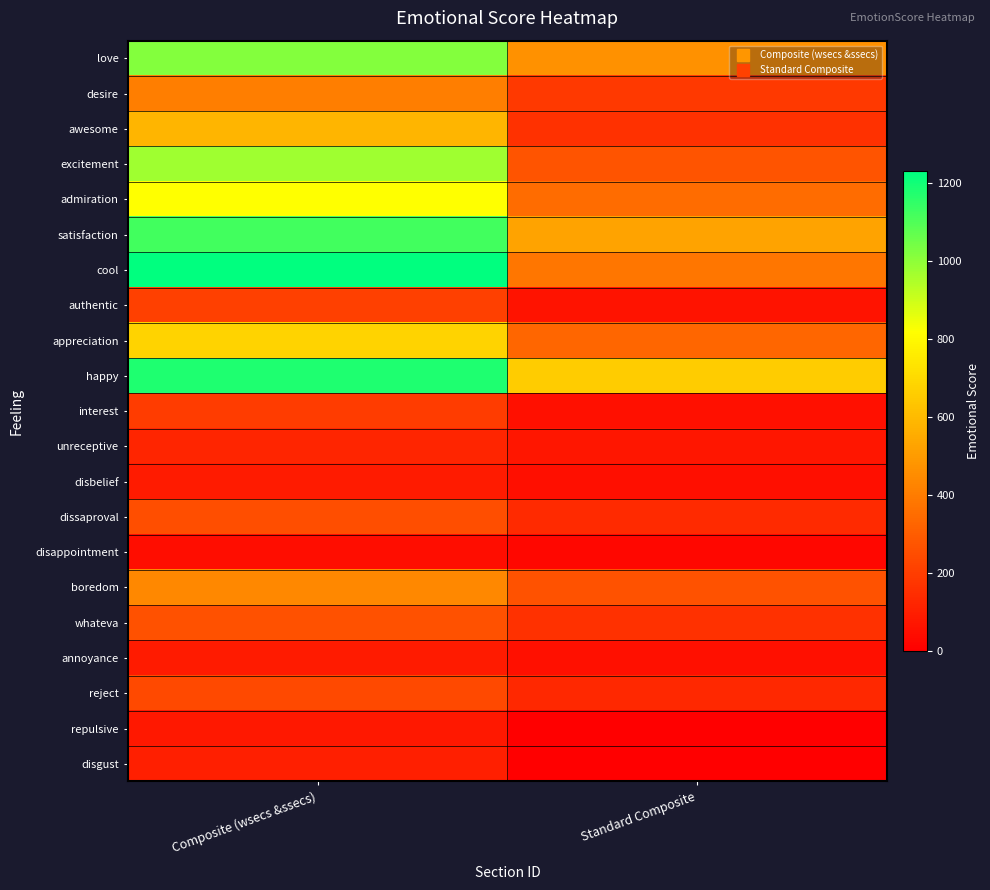

What is the total value across all series at Standard Composite?

4345.3